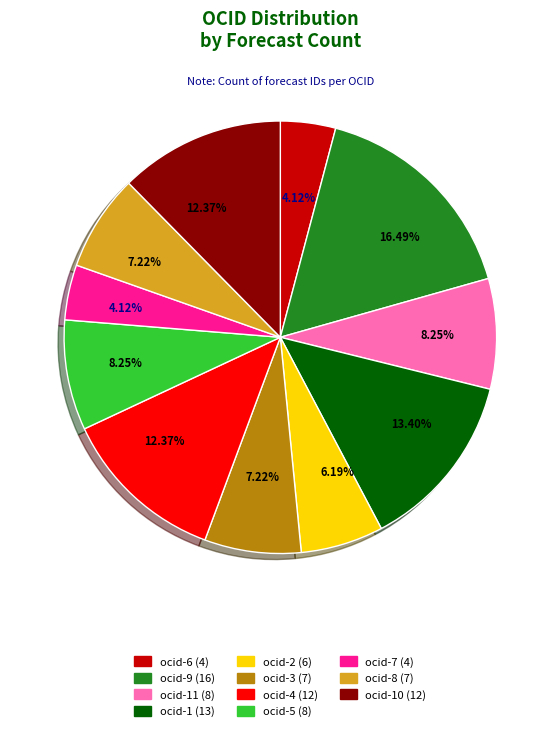

Does any single category account for the majority?

No